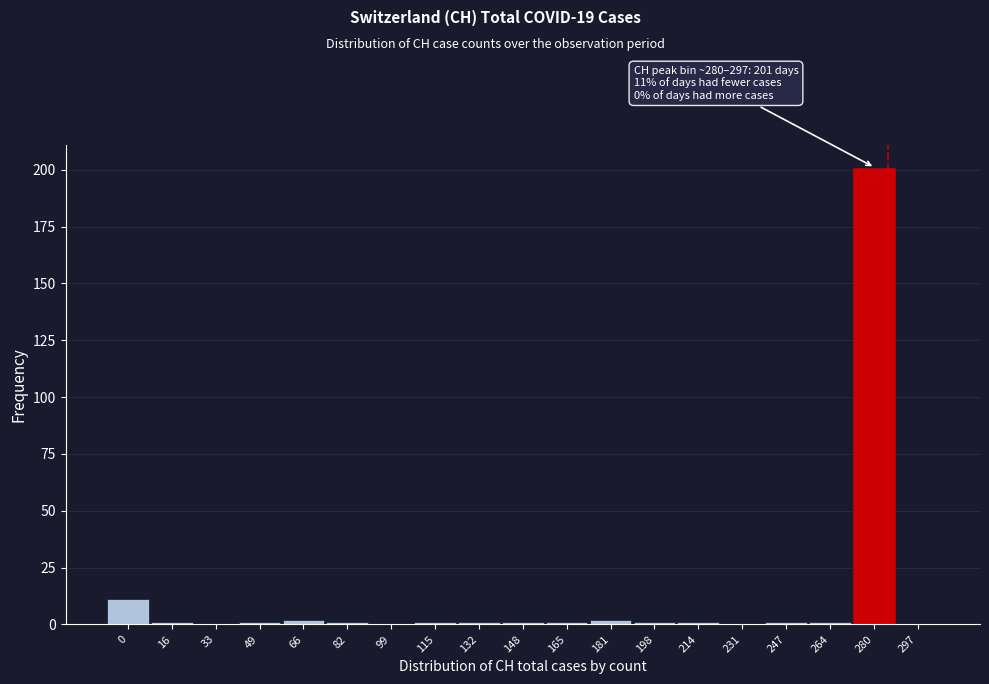

The chart shows a value of 2 at 66. True or false?

True